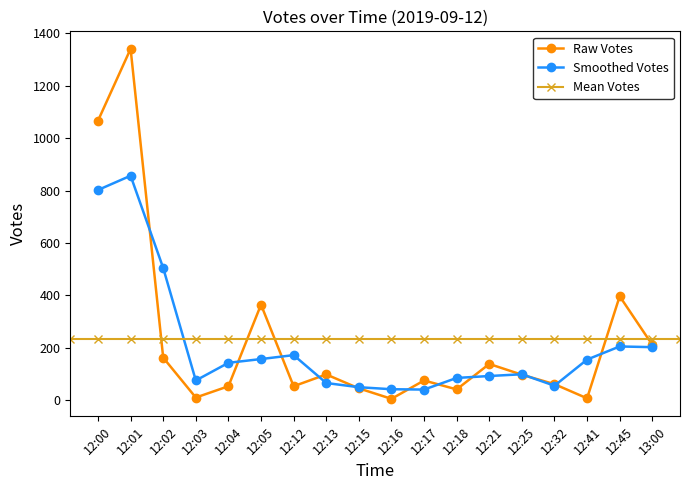

At which category does Raw Votes reach its first local valley?

12:03